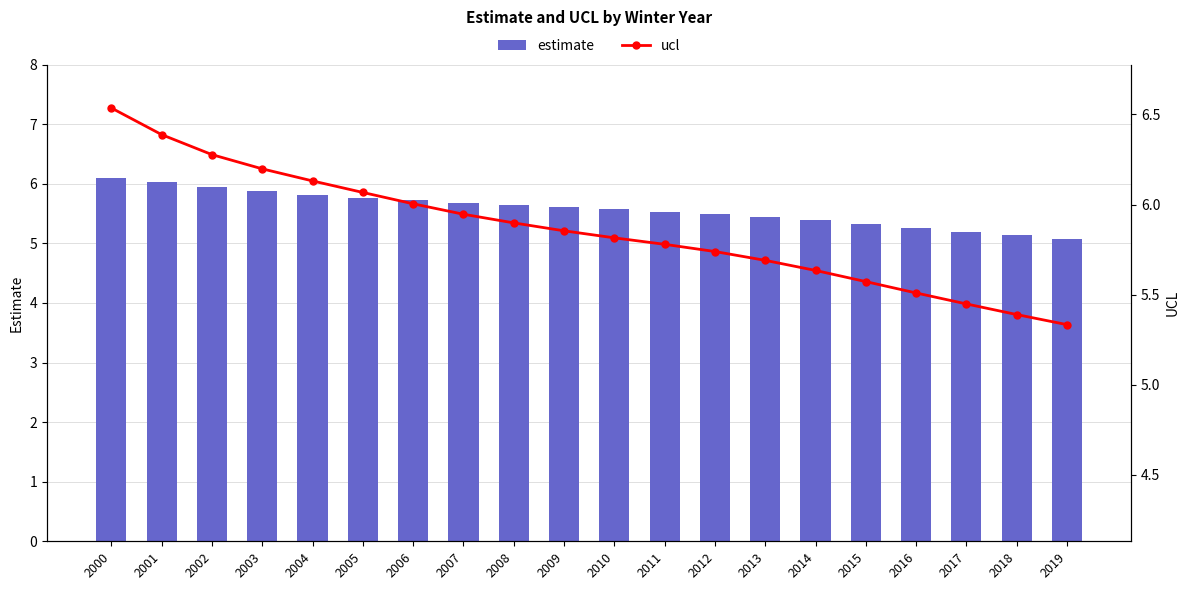

At 2019, list the series in order from smallest to largest.

estimate, ucl